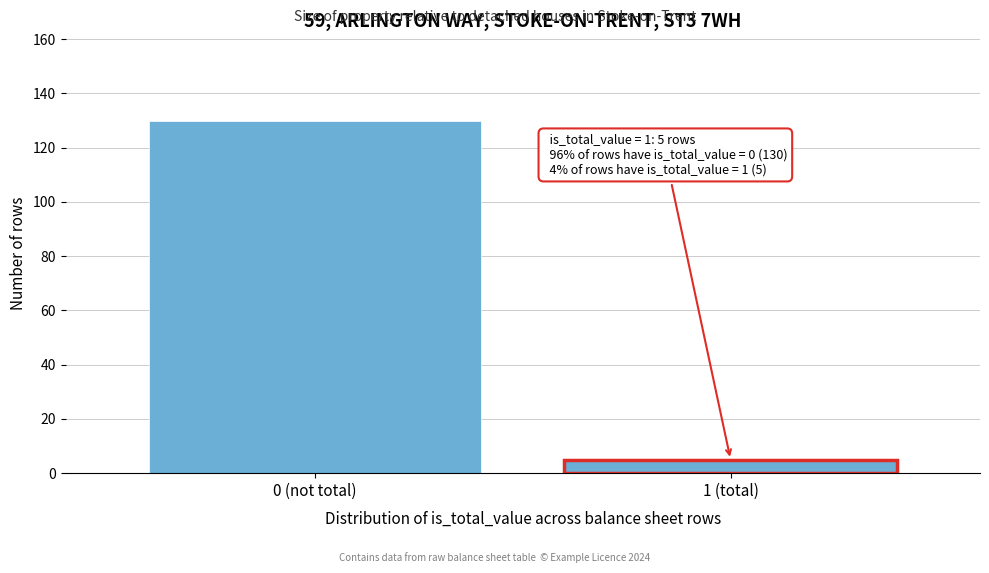

Reading left to right, list all the values displayed in this chart.

0 (not total)=130	1 (total)=5